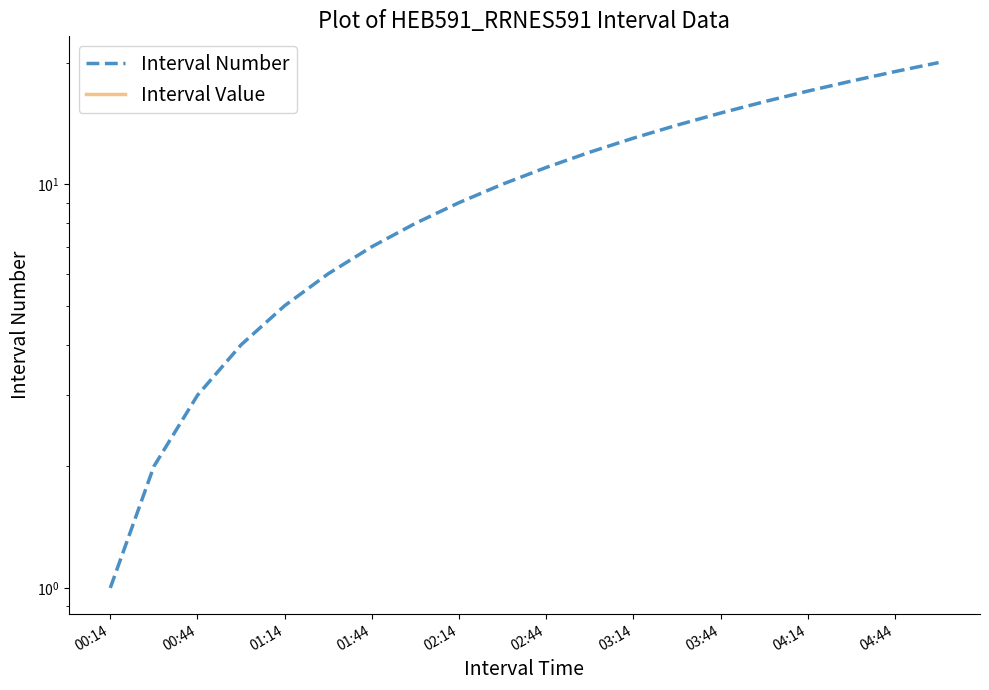

Which category has the highest value in the Interval Value series?

00:14